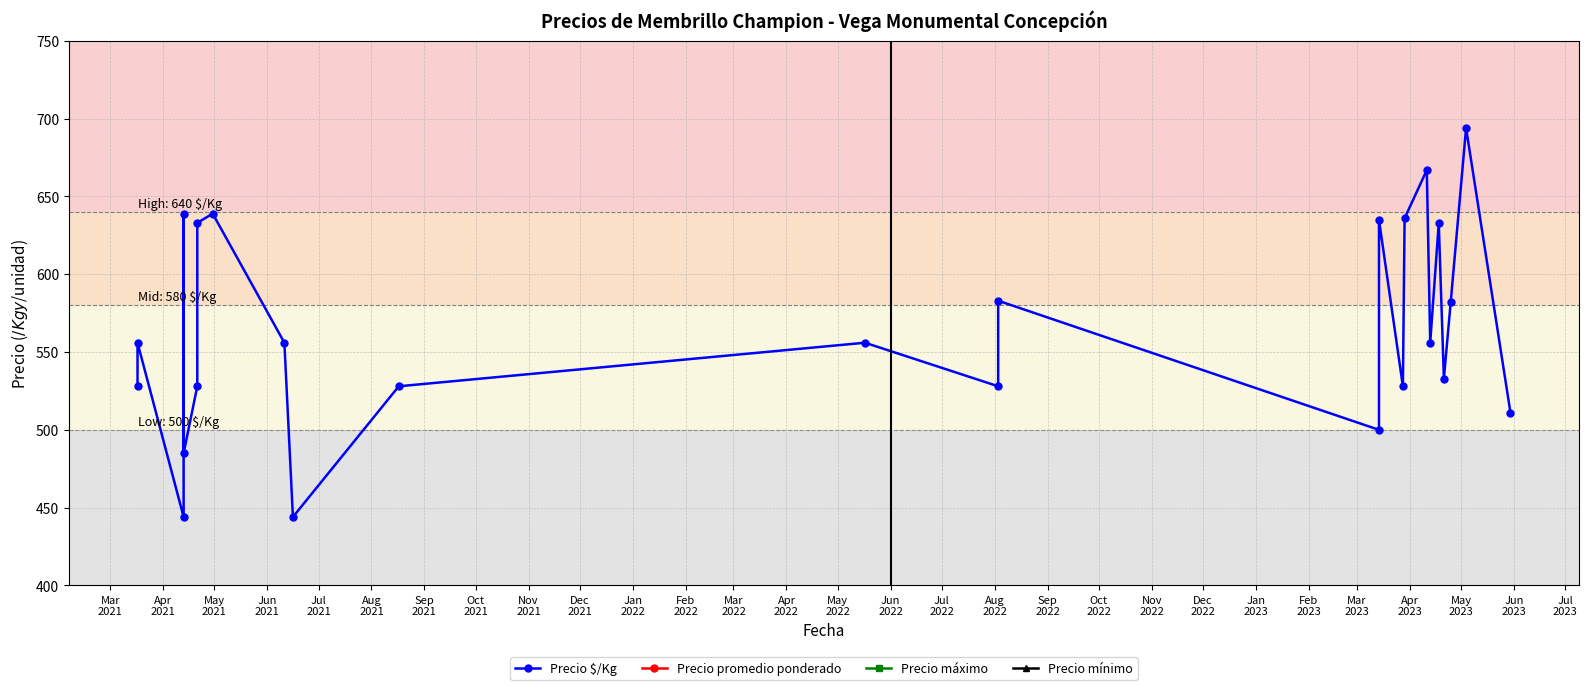

What is the label of the 4th point from the left?

Jun
2021